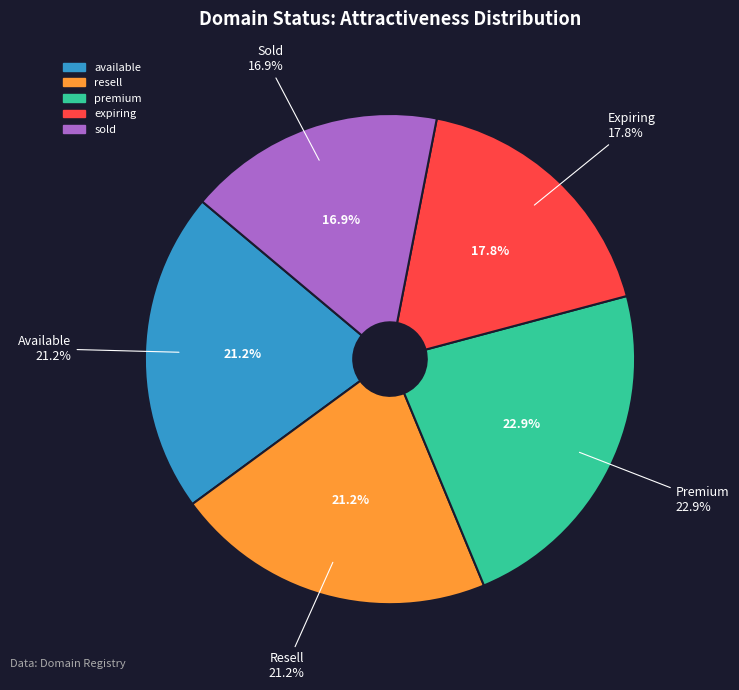

Between available and premium, which is larger?

premium